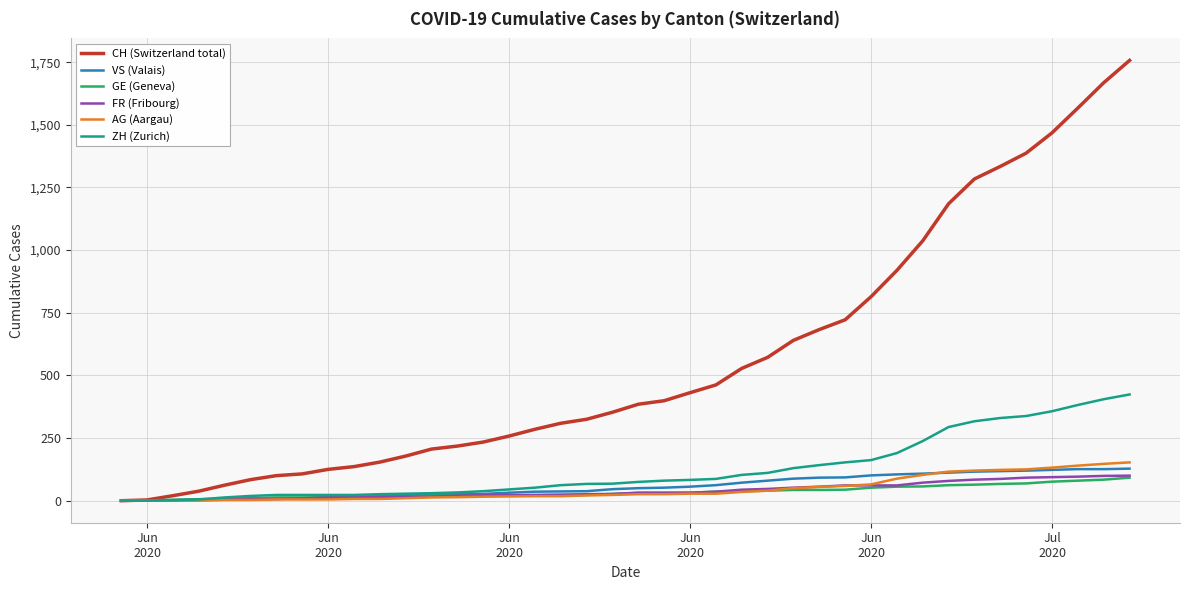

Which series has the widest spread of values?

CH (Switzerland total)